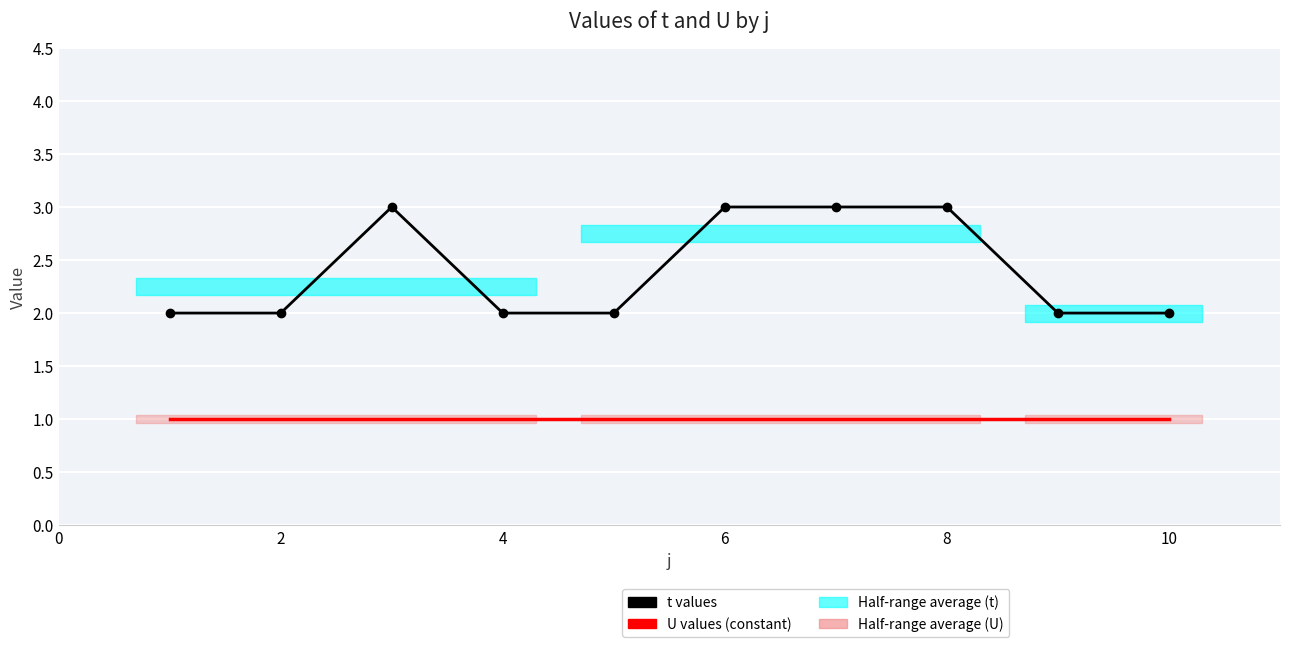

The value of U (Trend) at 2 is 2. True or false?

False